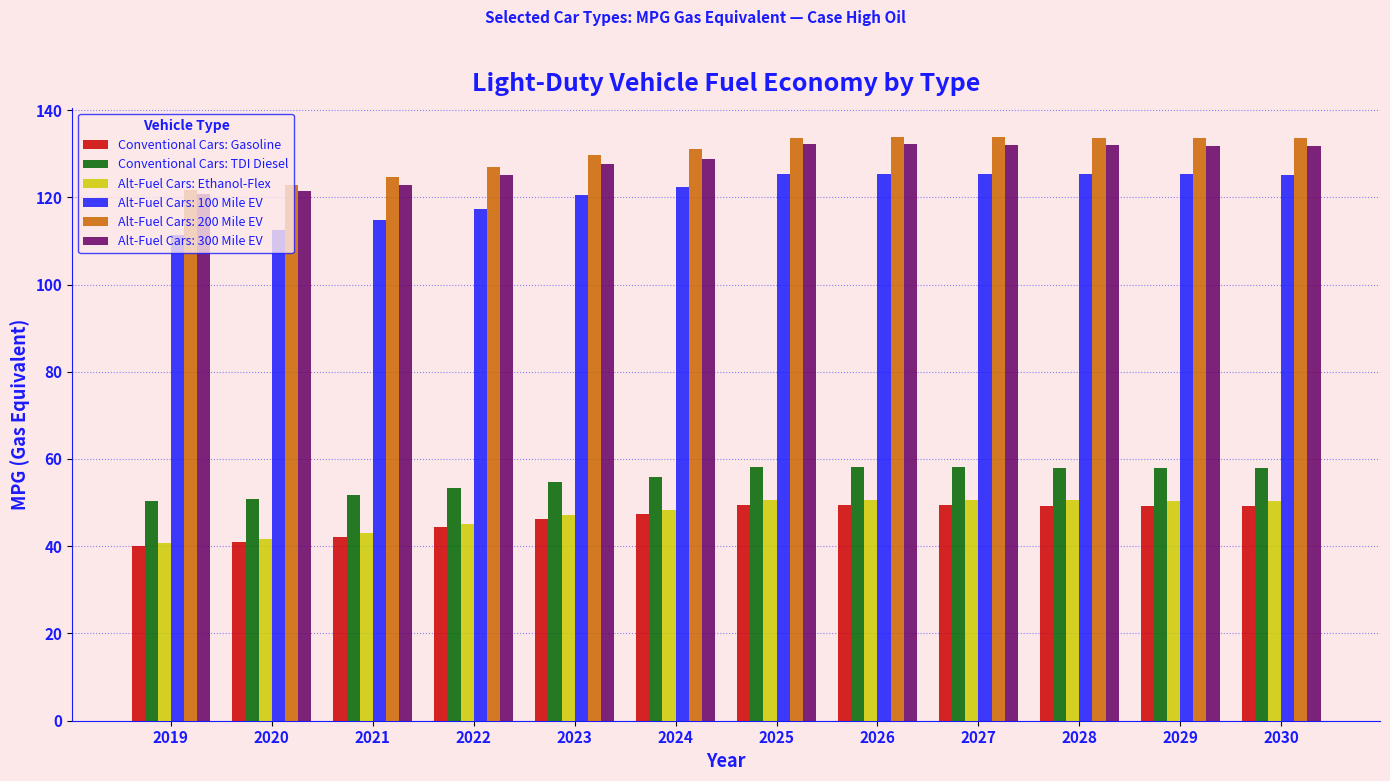

Where does the Alt-Fuel Cars: Ethanol-Flex series first go above 50?

2025